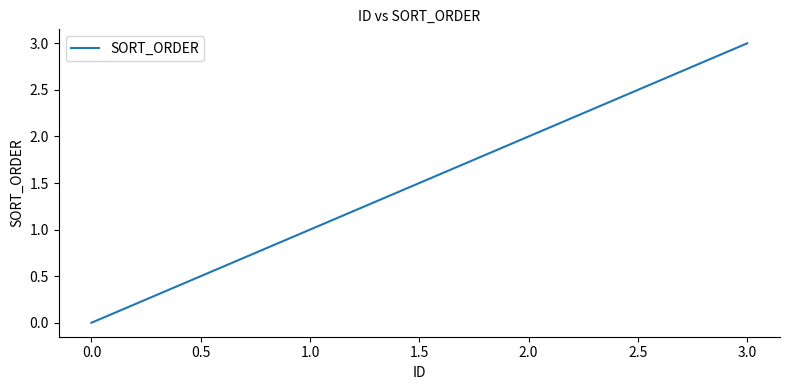

The value at 2.0 is 2. True or false?

True